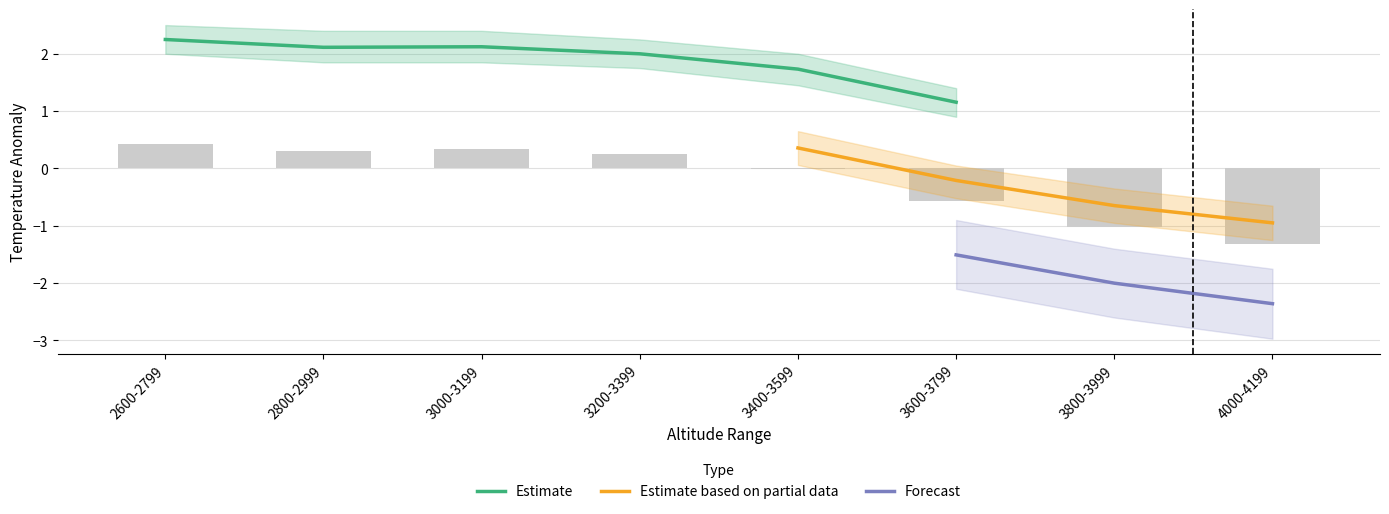

Which category has the lowest value in the Estimate based on partial data series?

4000-4199